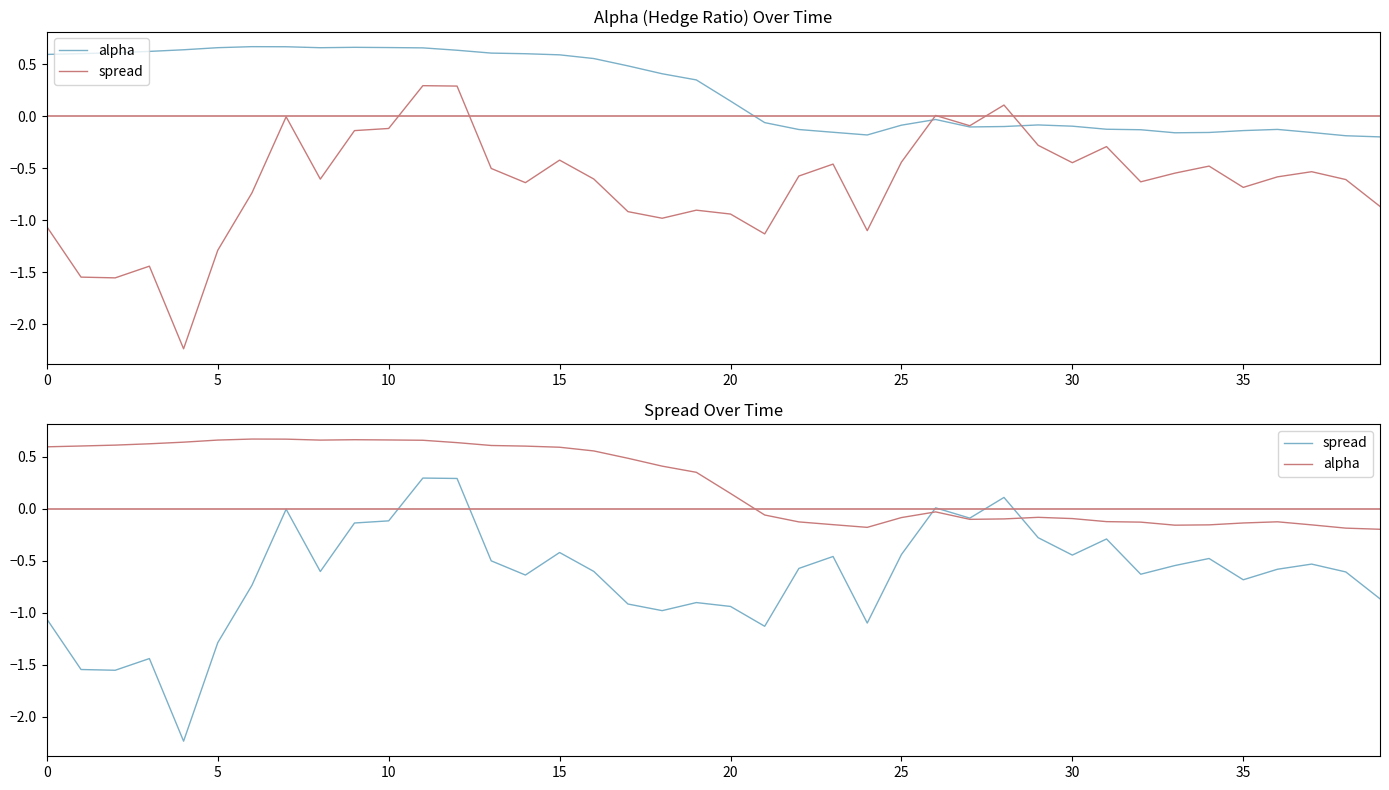

What is the difference between the second highest and minimum values in the spread series?

2.5